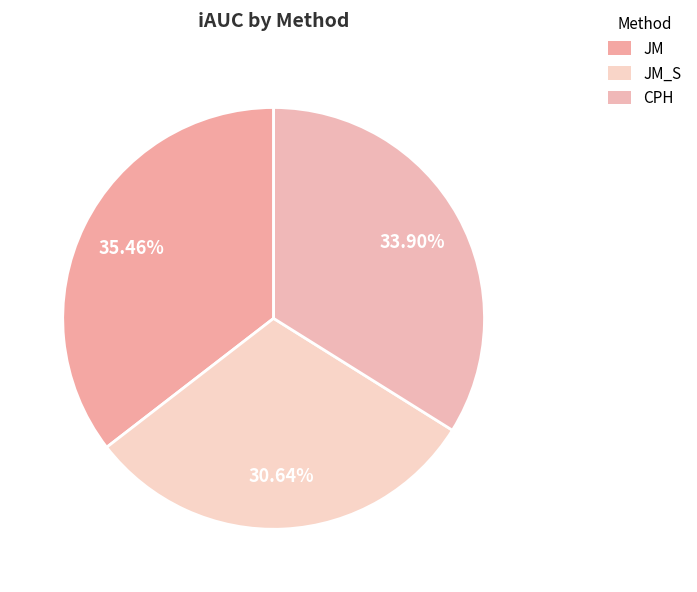

To the nearest percent, what percentage of the pie is CPH?

34%